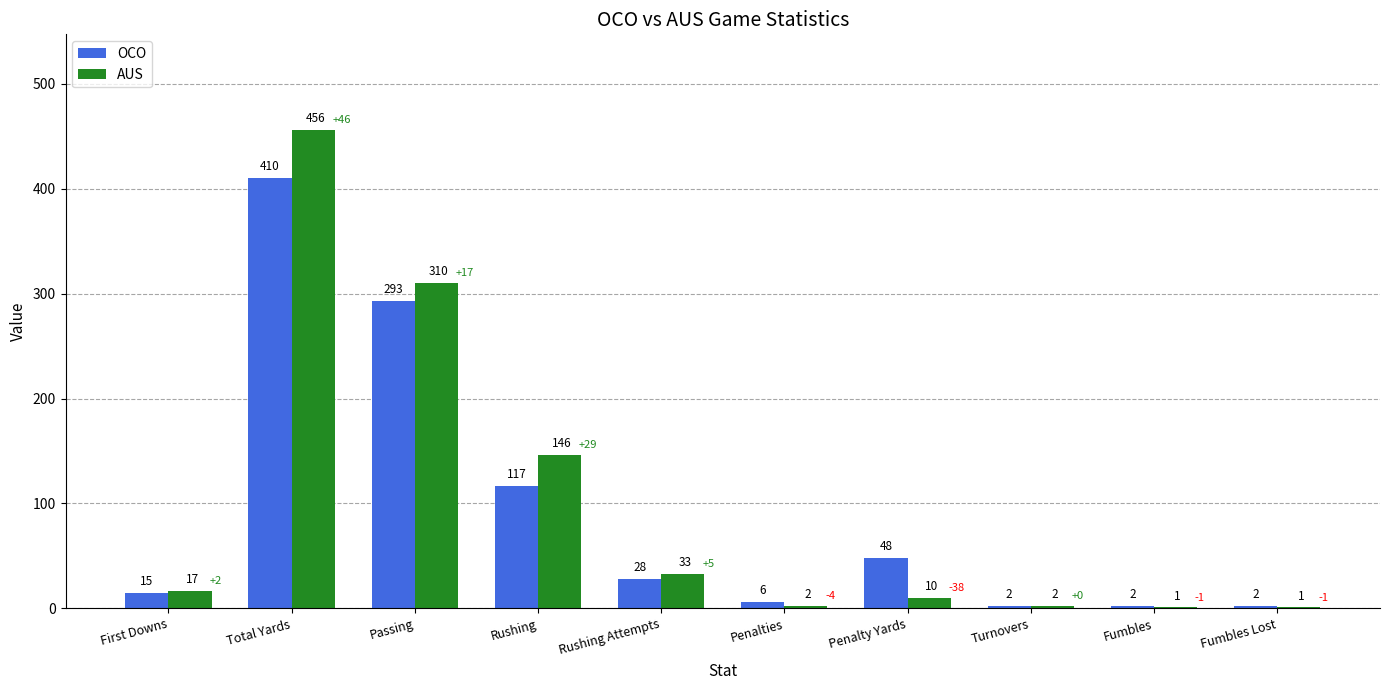

Reading left to right, transcribe all the data shown in this chart.

OCO: 15	410	293	117	28	6	48	2	2	2
AUS: 17	456	310	146	33	2	10	2	1	1